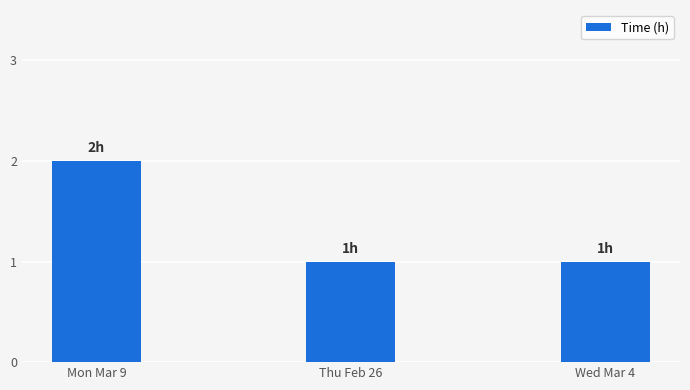

The chart shows a value of 2 at Wed Mar 4. True or false?

False